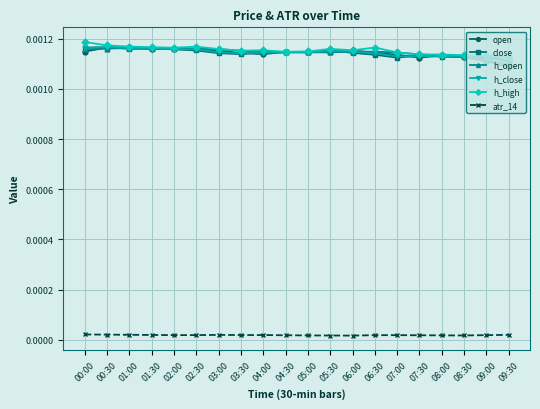

True or false: atr_14 and close cross at least once.

False